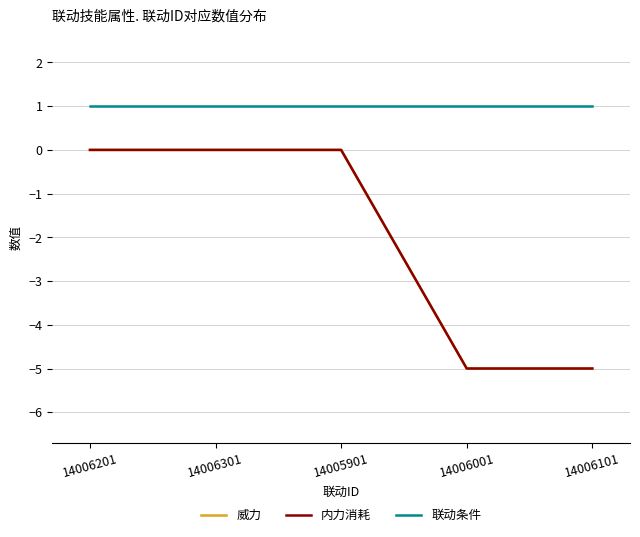

Which category has the lowest value across all series?

14006001